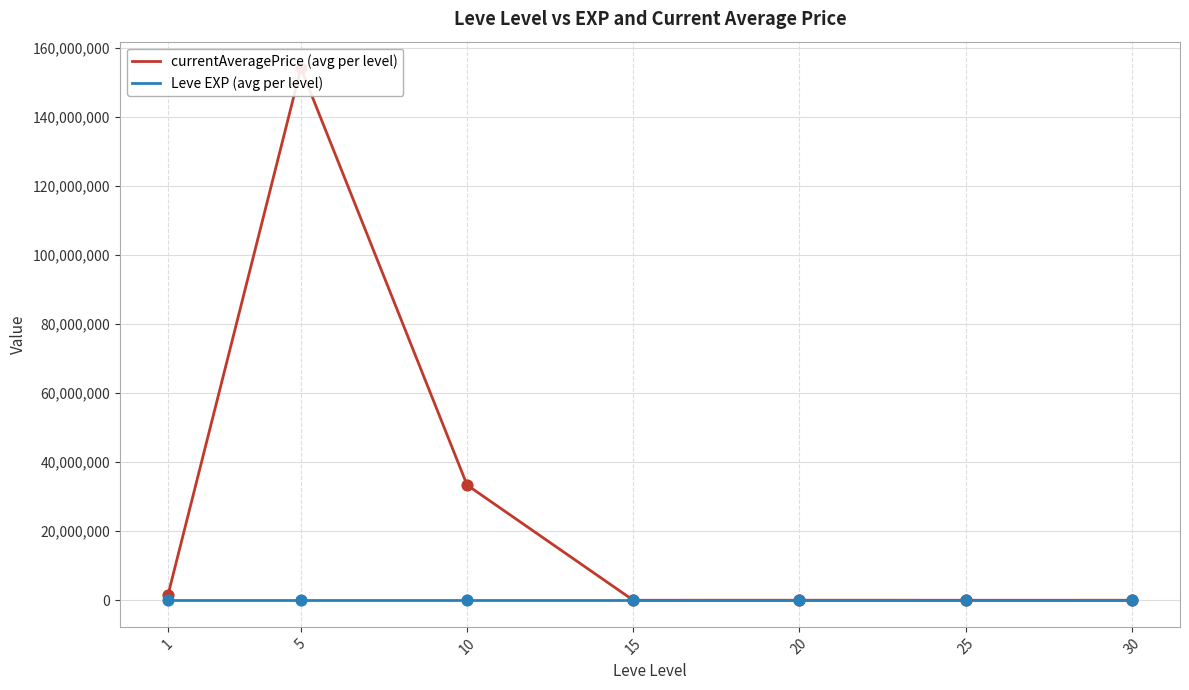

At how many categories does at least one series exceed 69488459?

1